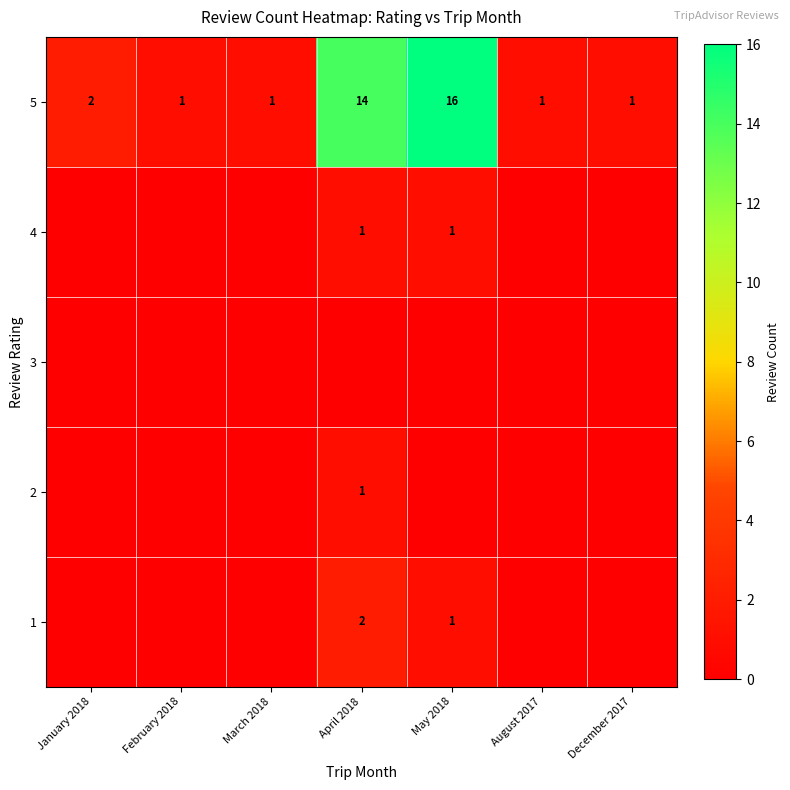

What is the average value of the 5 series?

5